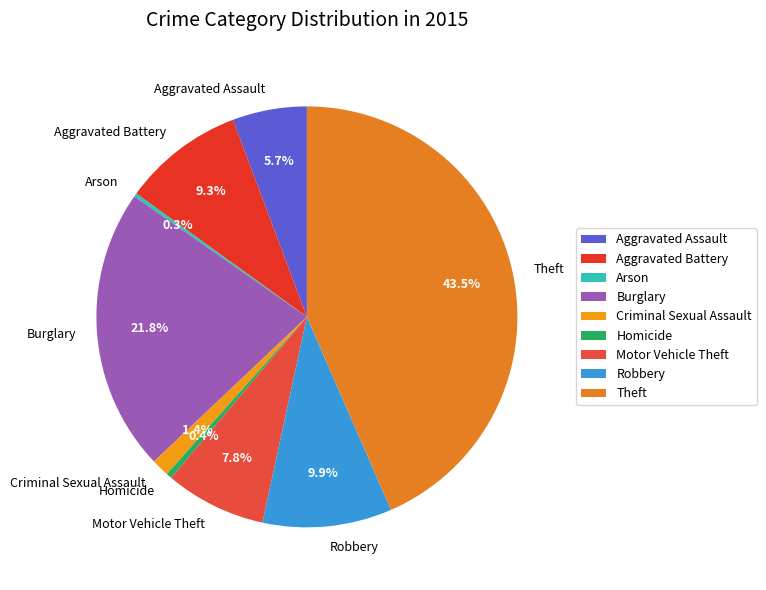

Which slice is the largest?

Theft